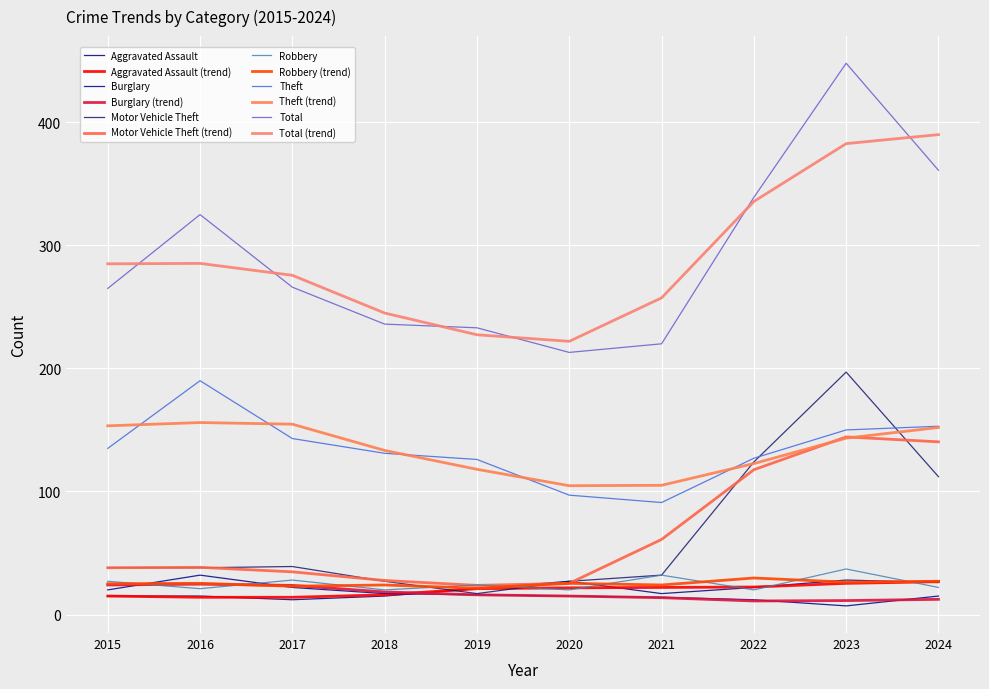

What is the difference between the maximum and minimum values in the Burglary series?

25.0